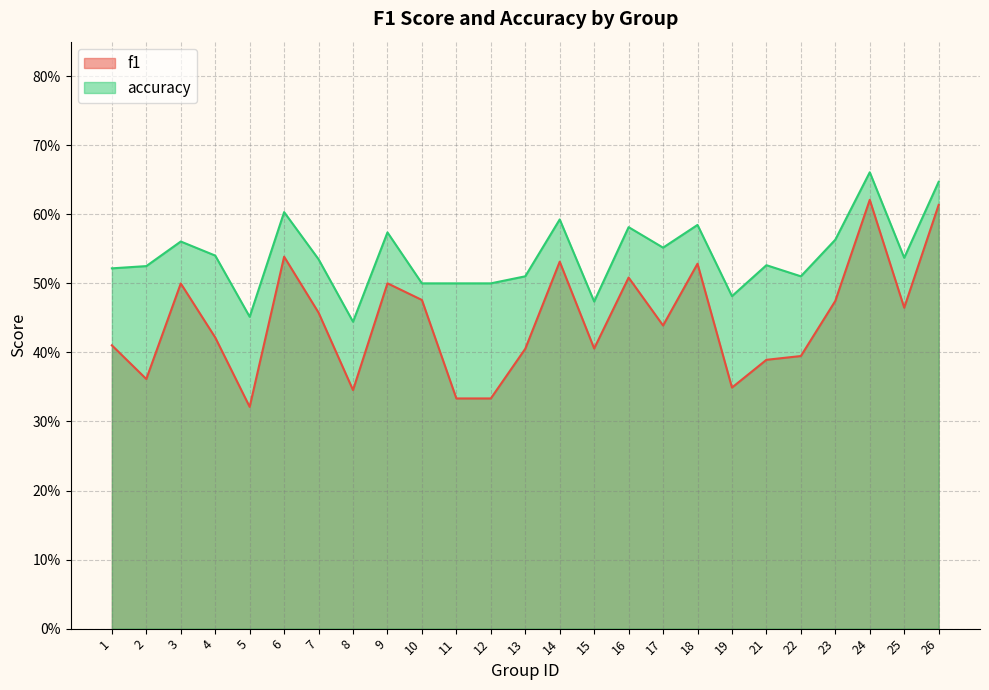

Count the accuracy values in the range 0 to 1.

25